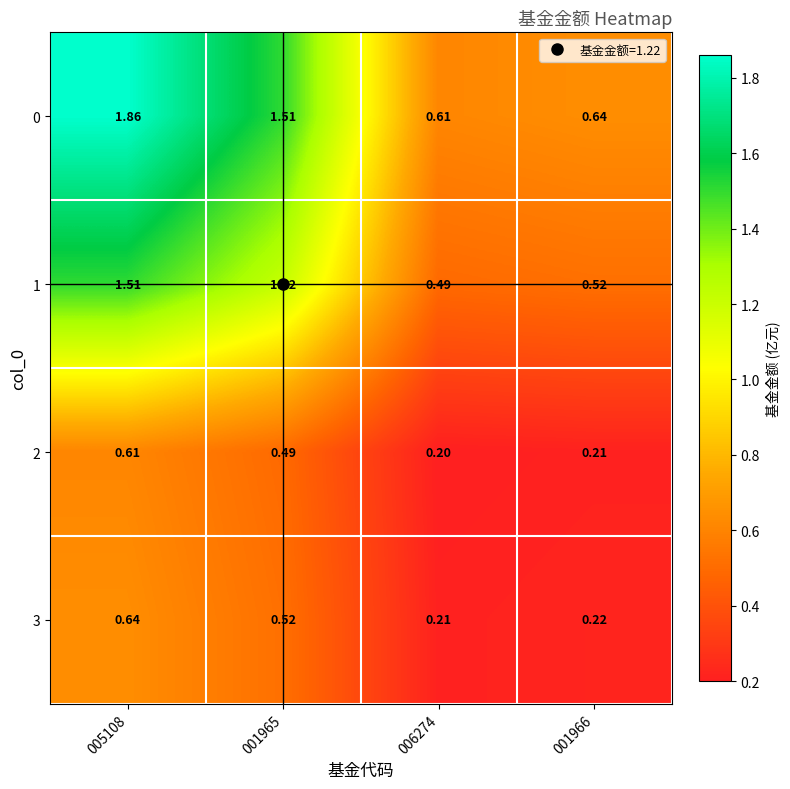

Is the value of 1 at 006274 greater than the value of 0 at 005108?

No